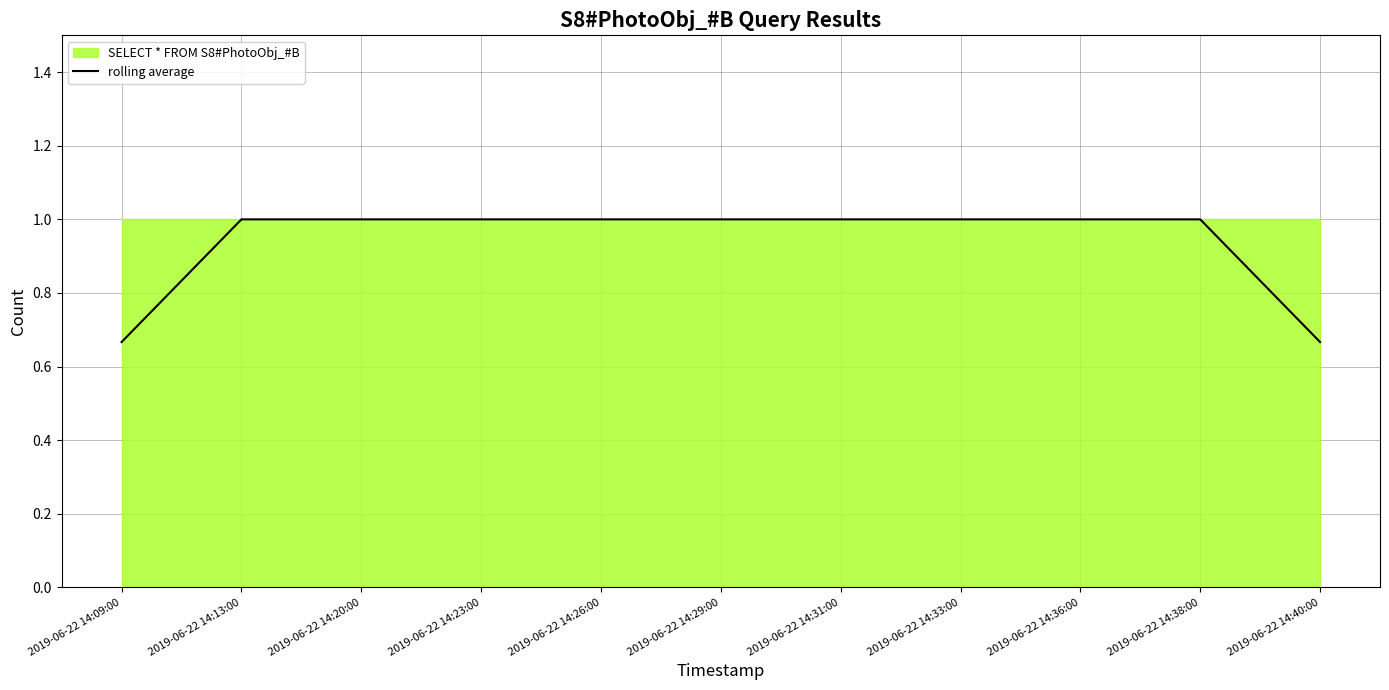

Approximately how many times larger is the value at 2019-06-22 14:09:00 compared to 2019-06-22 14:29:00?

0.7